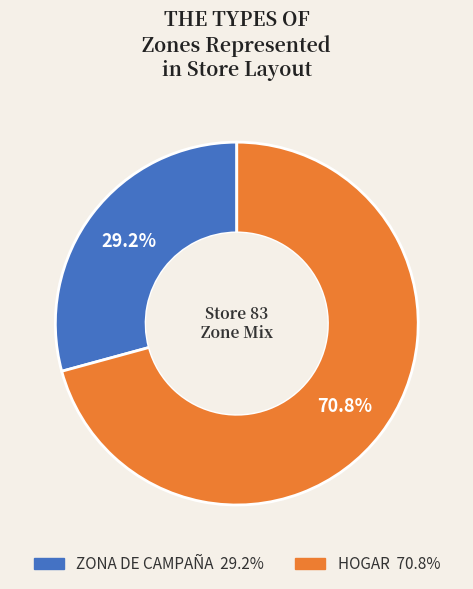

Which category has the biggest portion of the pie?

HOGAR